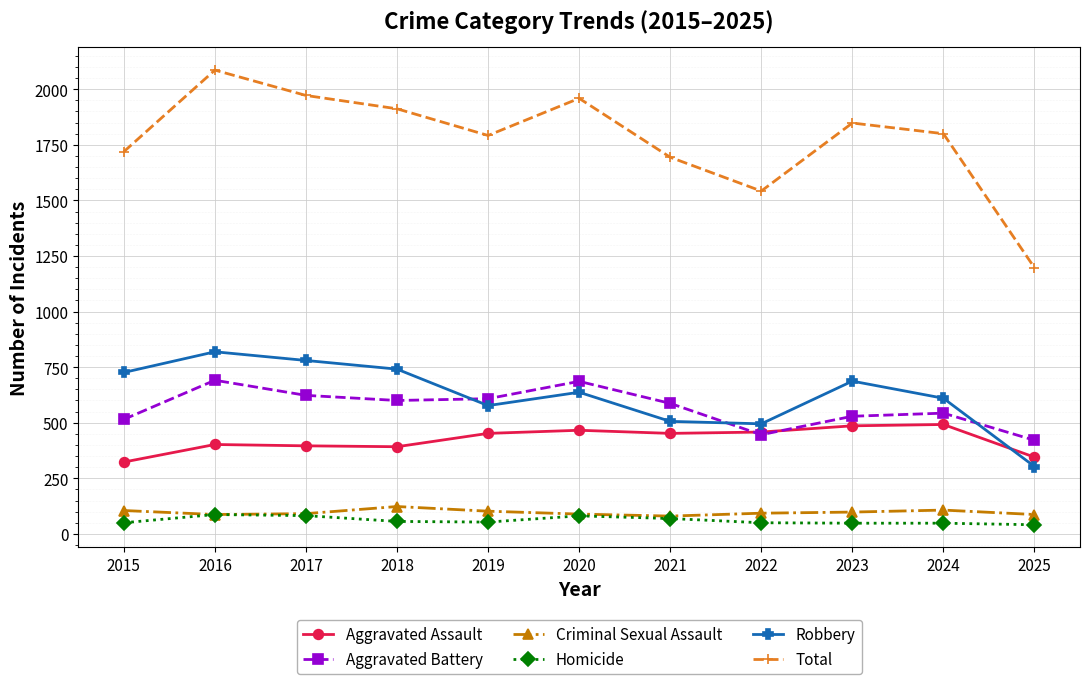

True or false: Aggravated Battery and Total intersect in this chart.

False